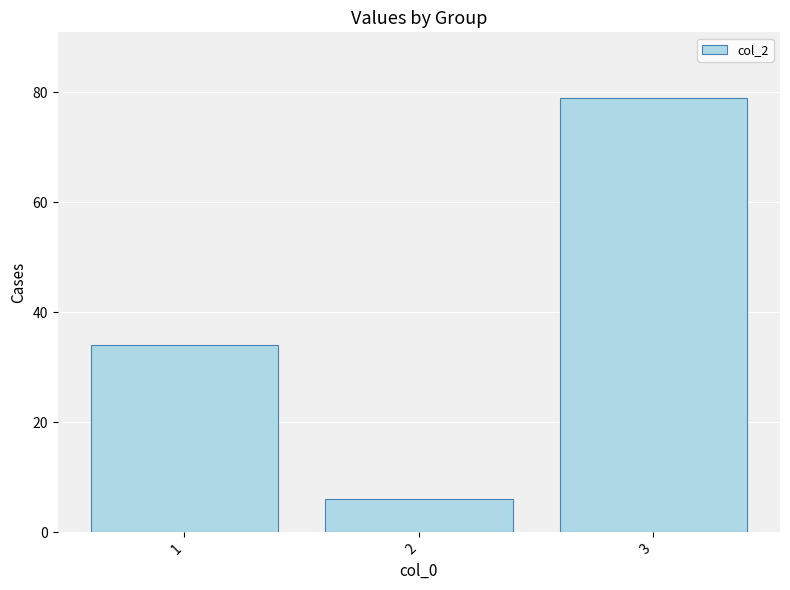

Reading left to right, transcribe all the data shown in this chart.

34	6	79